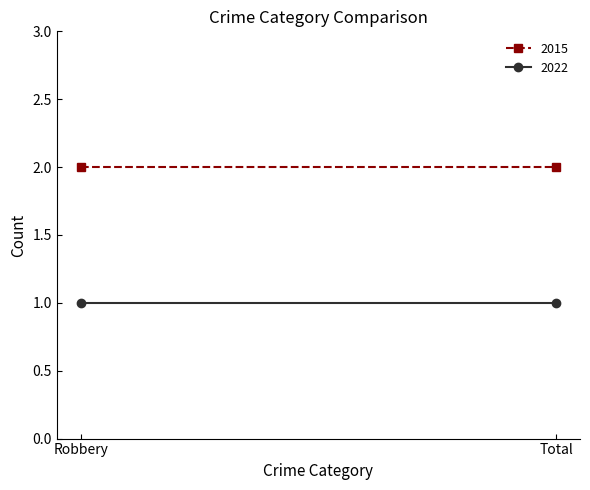

Between Robbery and Total, which series saw the biggest shift?

2015